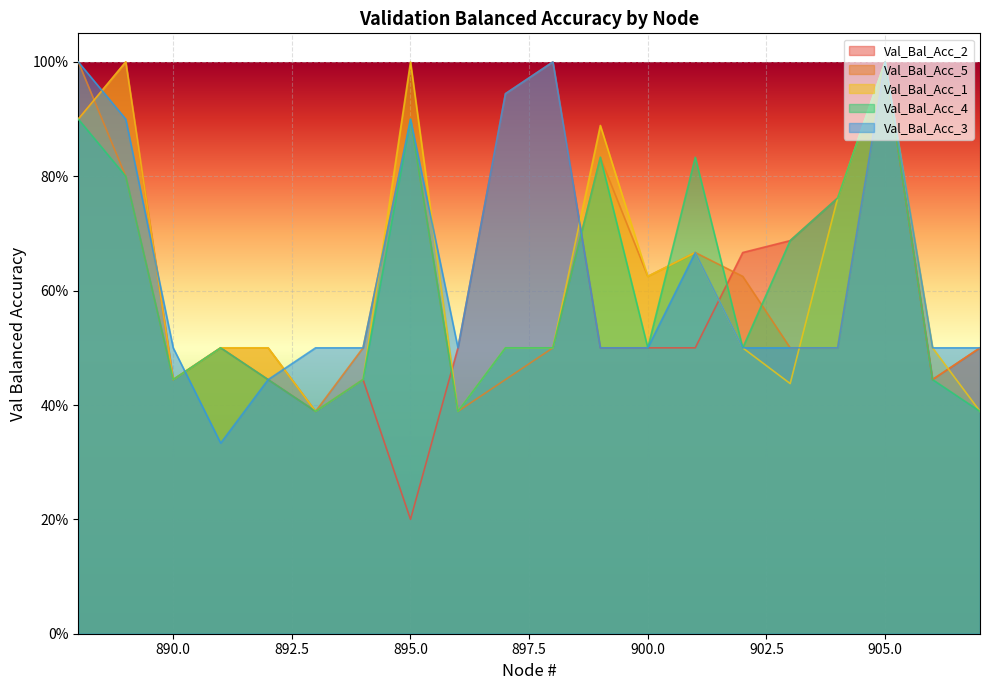

How many lines are shown in the chart?

5